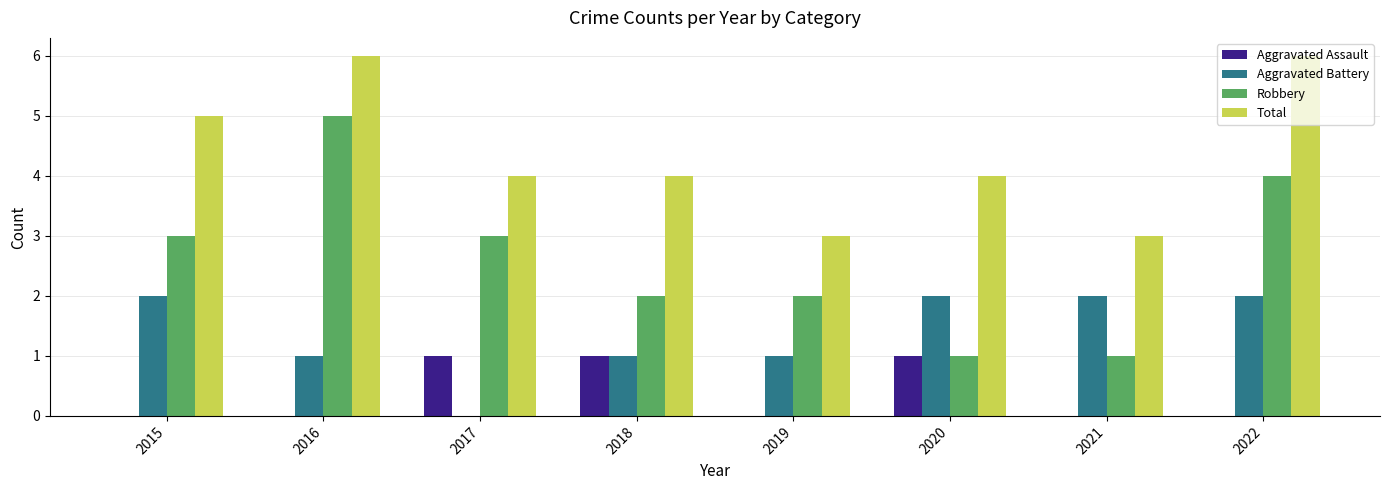

What is the sum of the Aggravated Battery values at 2021 and 2022?

4